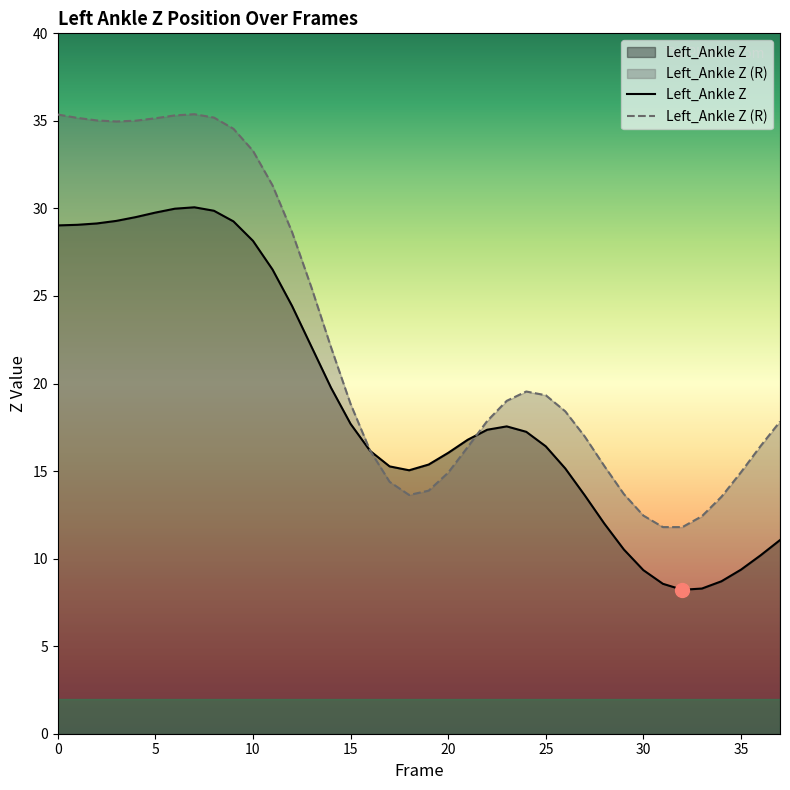

Between which two adjacent categories do Left_Ankle Z and Left_Ankle Z (R) first intersect?

16 and 17